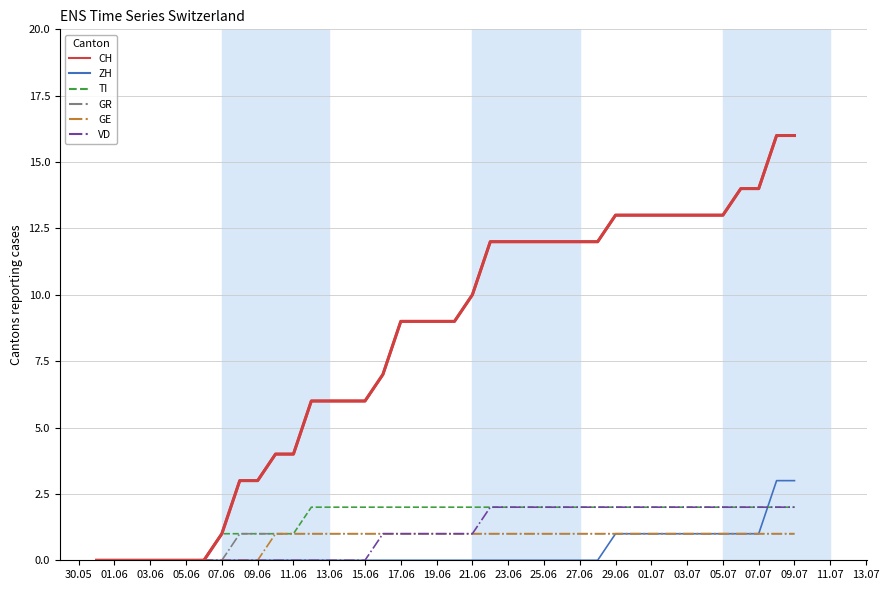

What is the average value of the GE series?

1